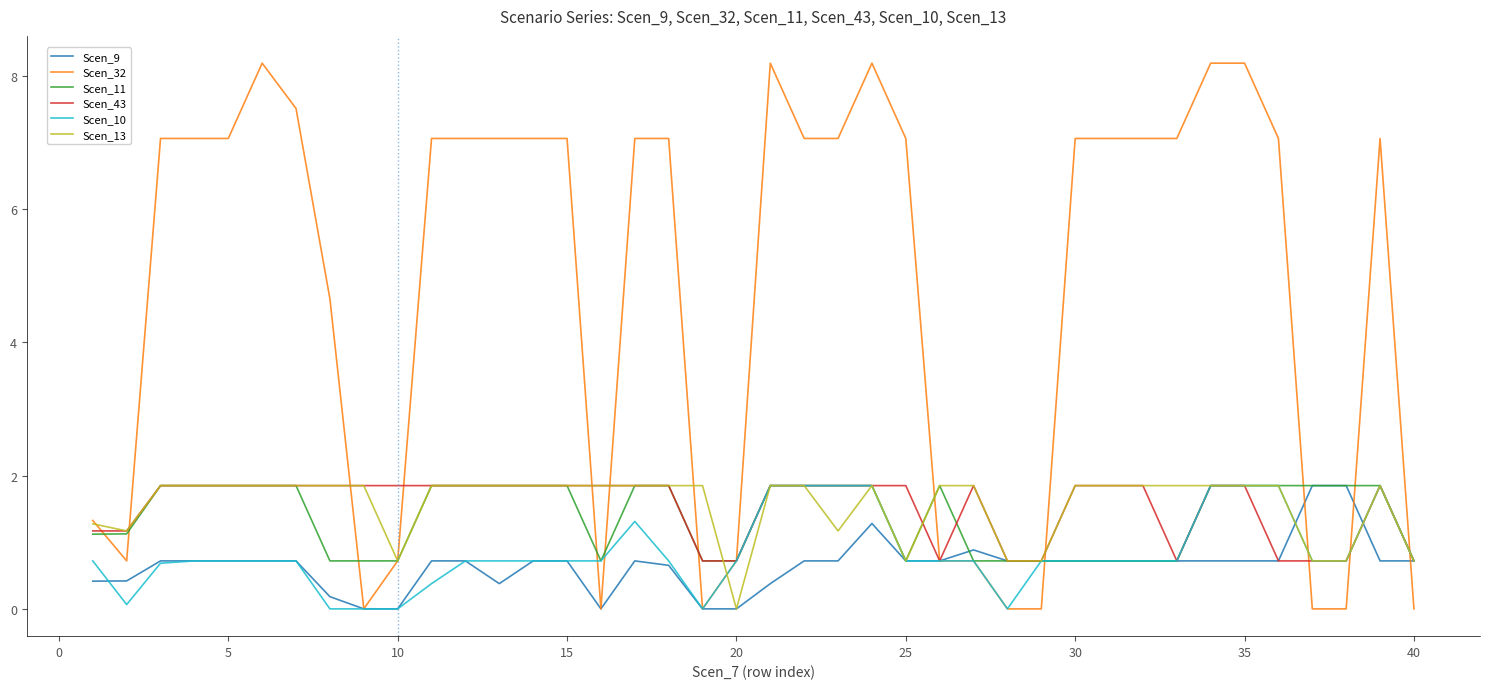

Which series has the largest total across all categories?

Scen_32